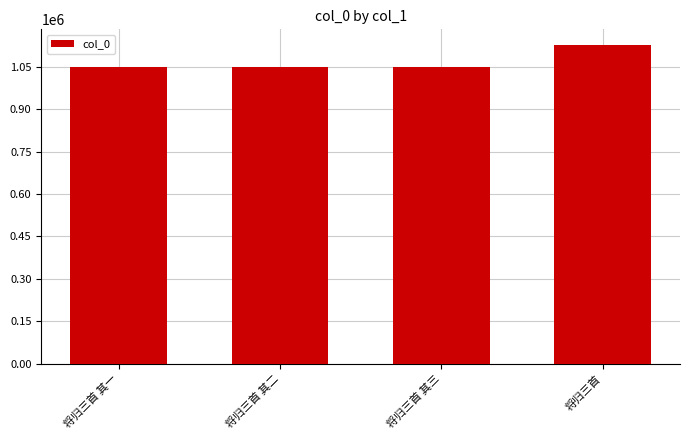

Which category has the highest value across all series?

将归三首